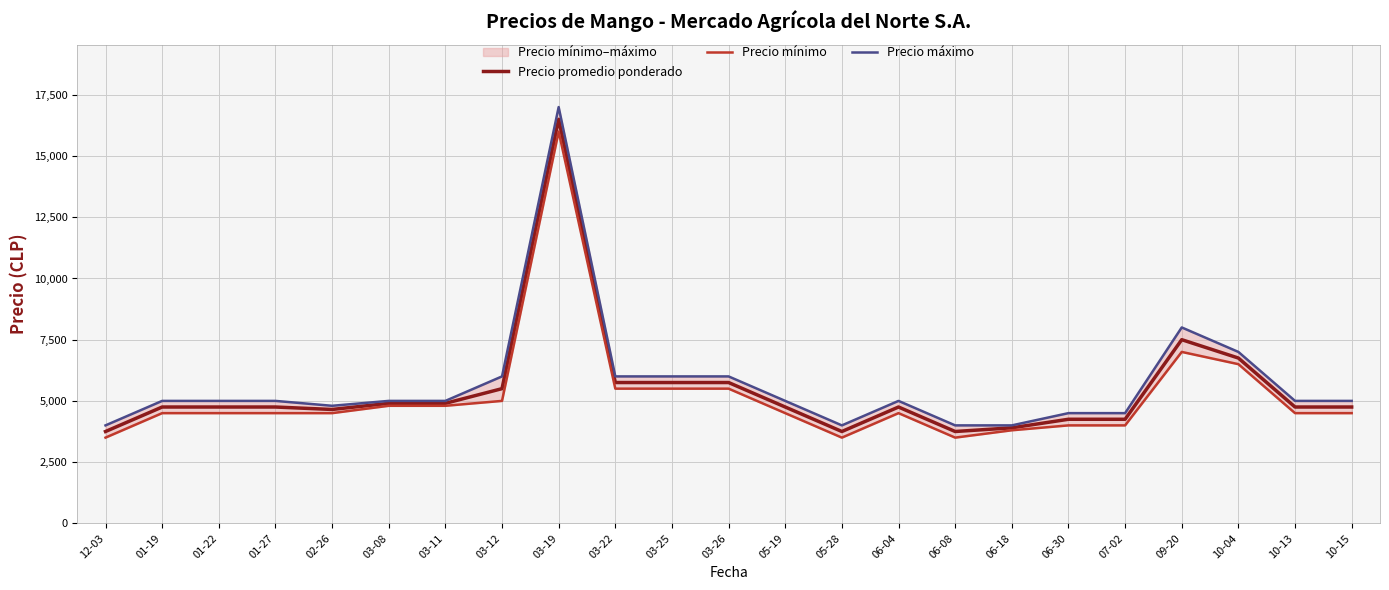

Read the Precio promedio ponderado value at 10-13, to the nearest 100.

4800